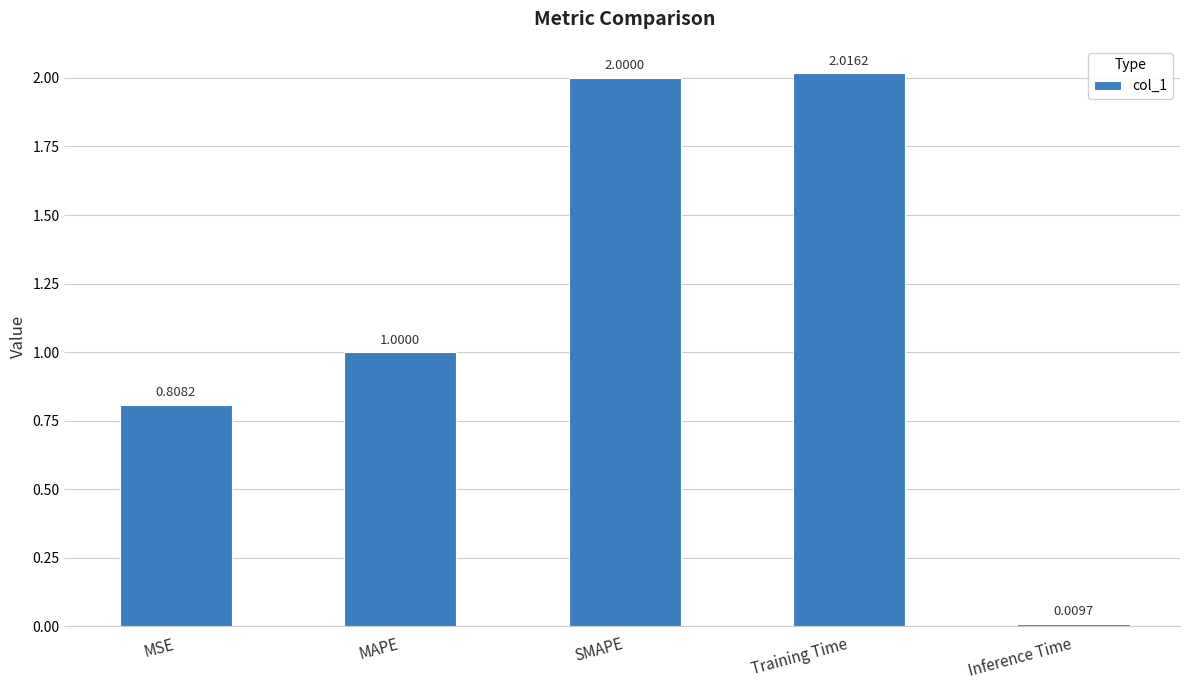

Read the value at MAPE.

1.0